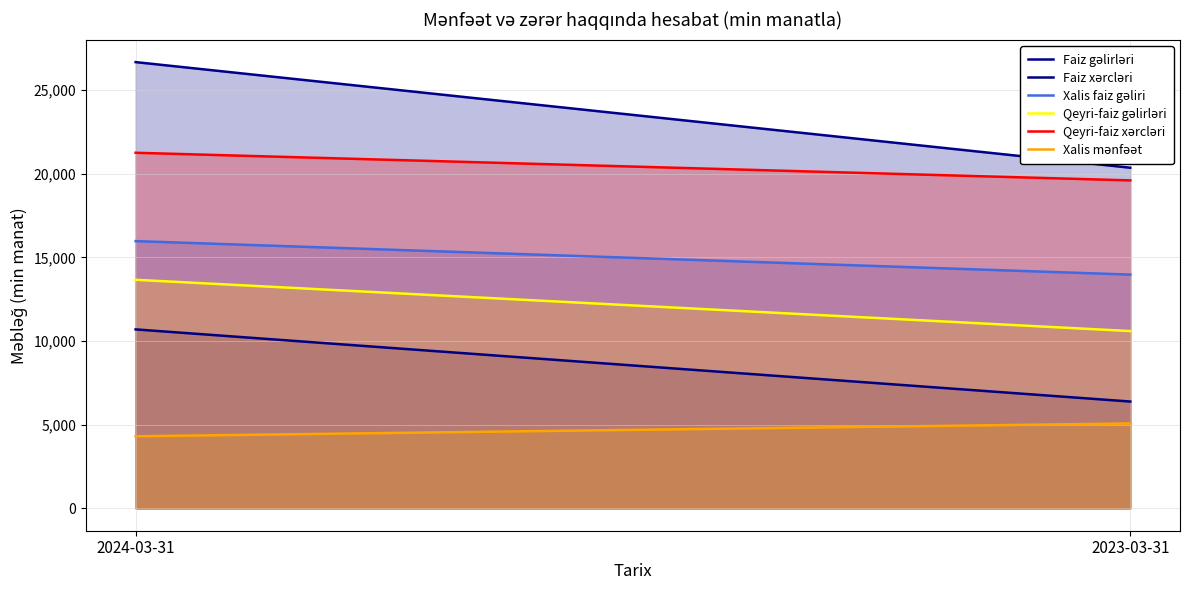

What position from the right is 2024-03-31?

2